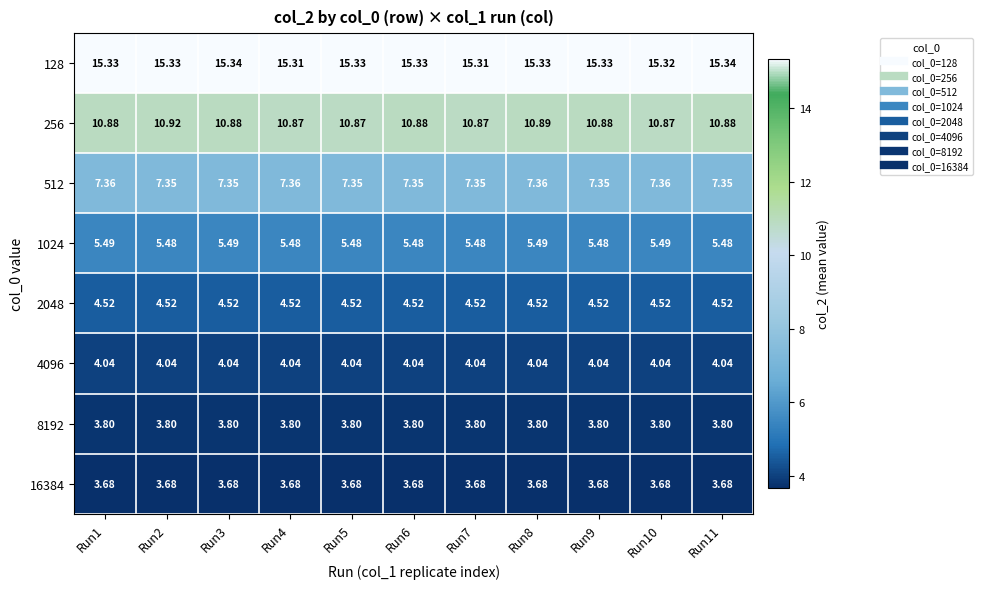

Is the value of 1024 at Run9 greater than the value of 4096 at Run11?

Yes